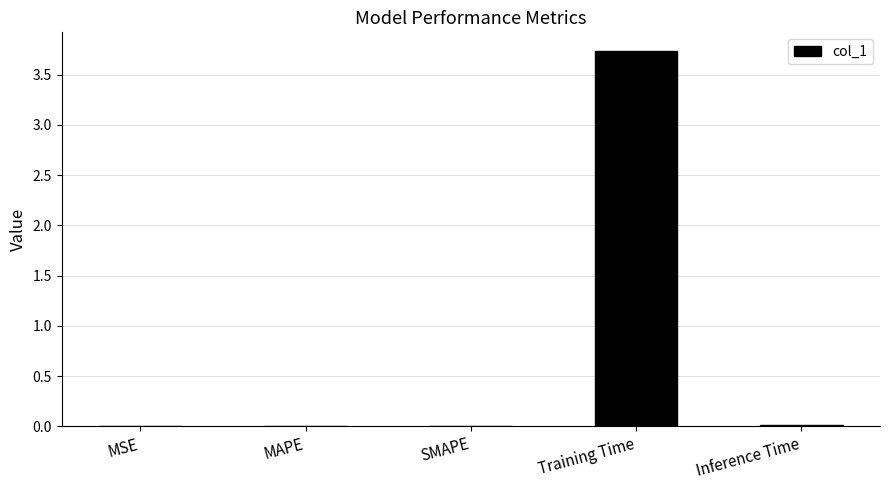

True or false: the data shows 0.0 at SMAPE.

True